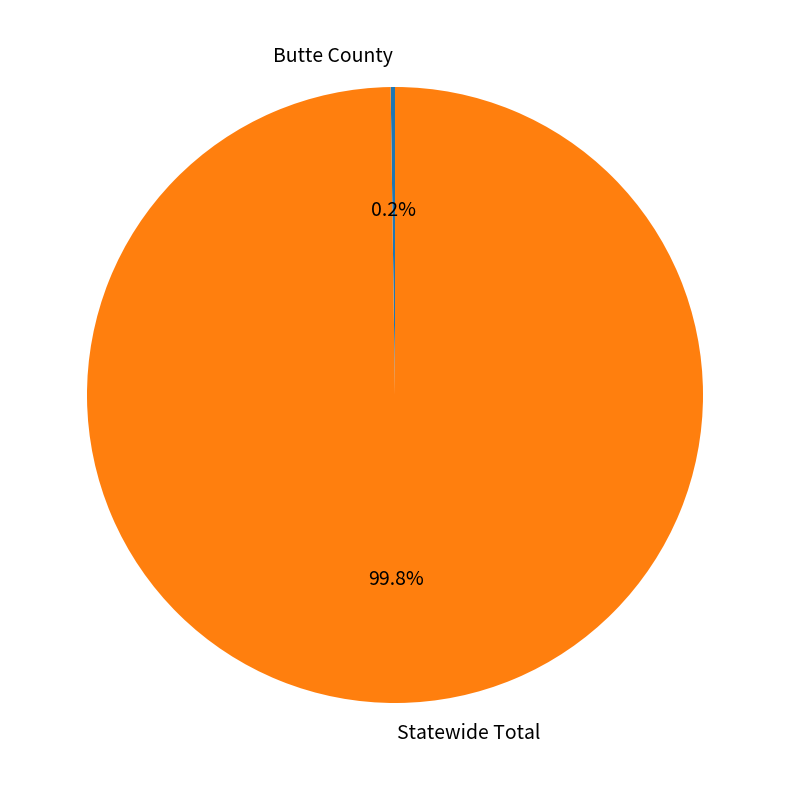

Is there a majority slice in this chart?

Yes